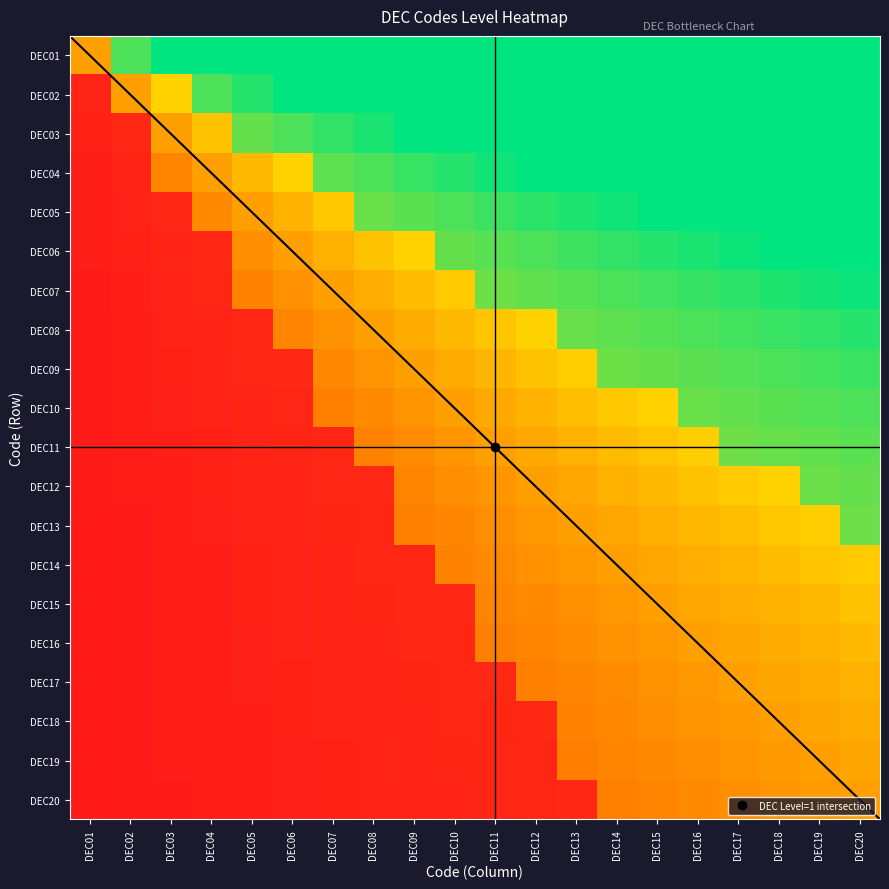

Count the number of categories in the chart.

20